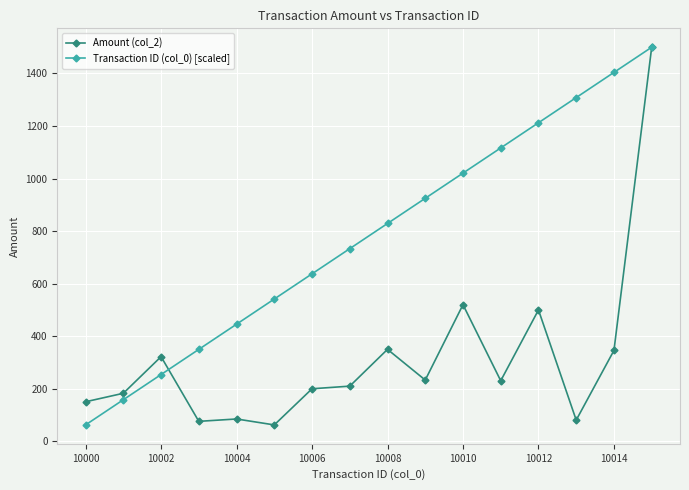

Rank the series by their average value, from lowest to highest.

Amount (col_2), Transaction ID (col_0) [scaled]